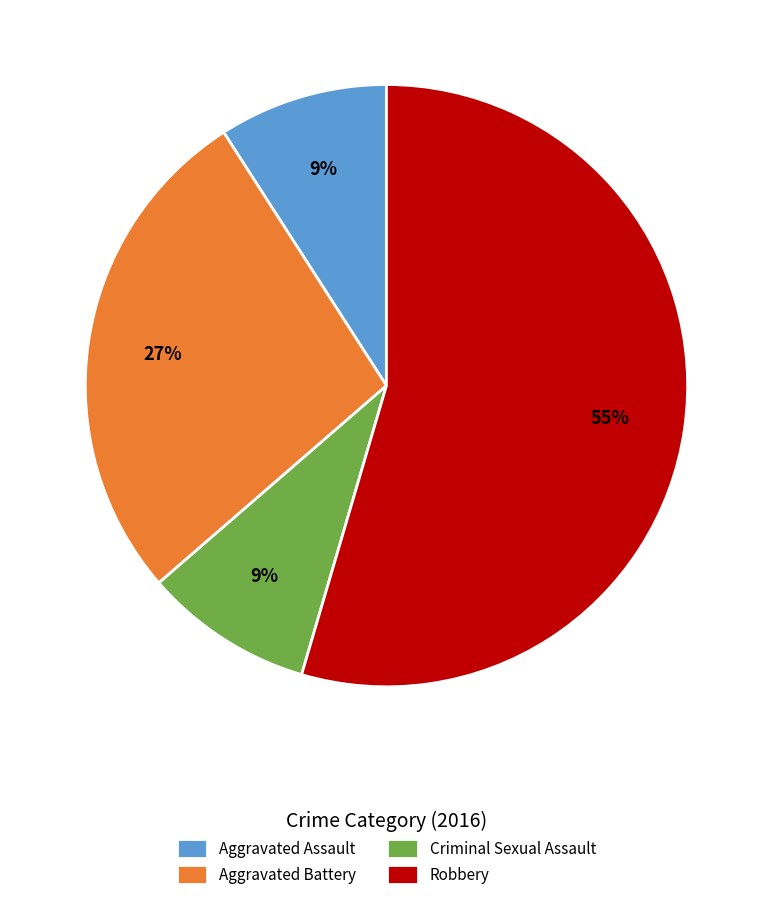

What is the ratio of the value at Criminal Sexual Assault to the value at Aggravated Assault?

1.0